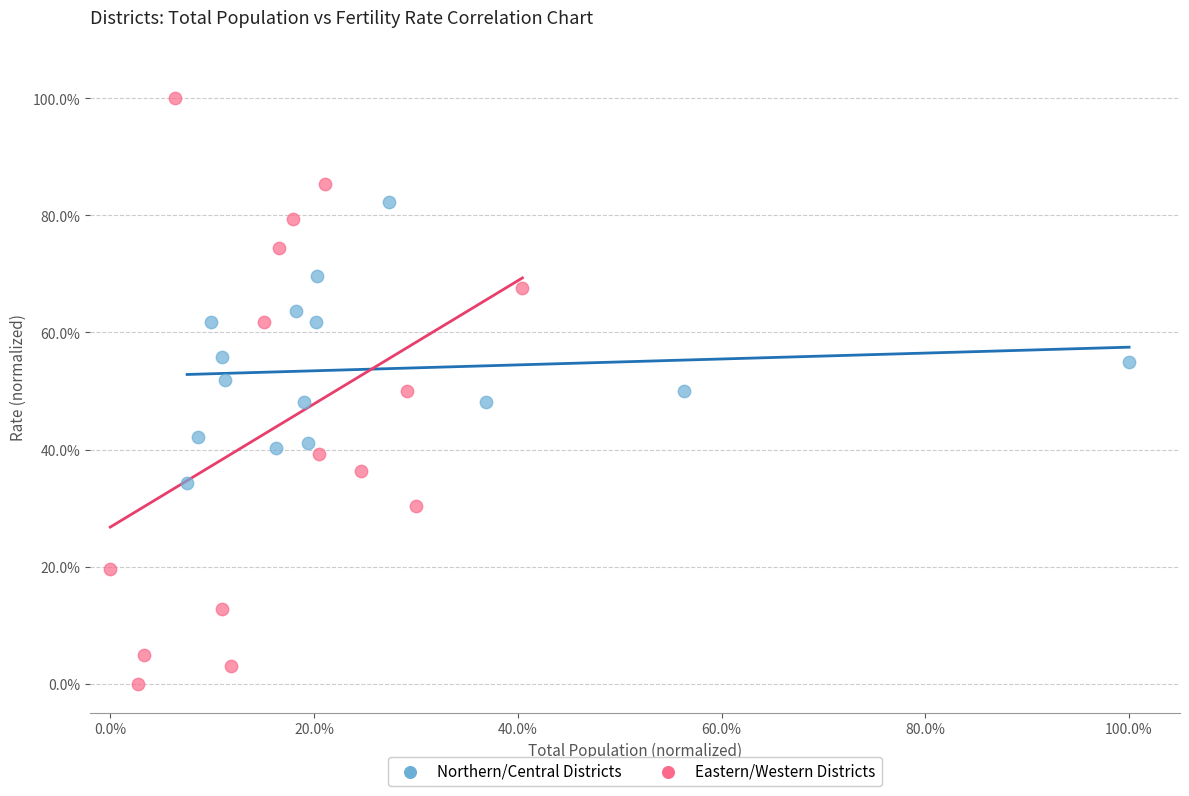

What are all the series names shown in the legend?

Northern/Central Districts, Eastern/Western Districts